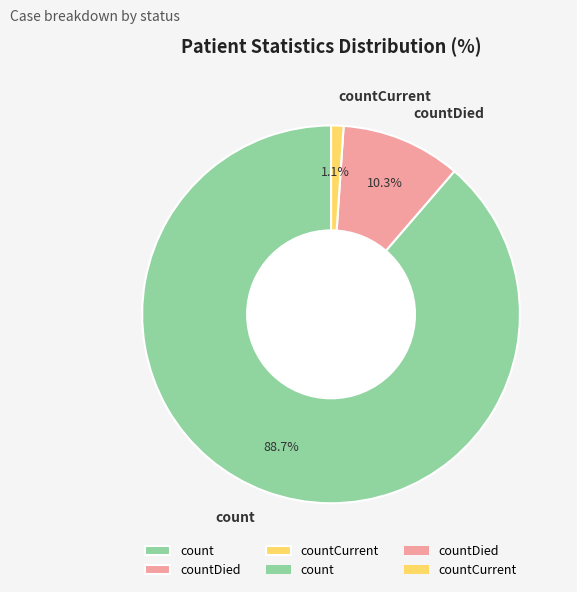

How many segments does this pie chart have?

3